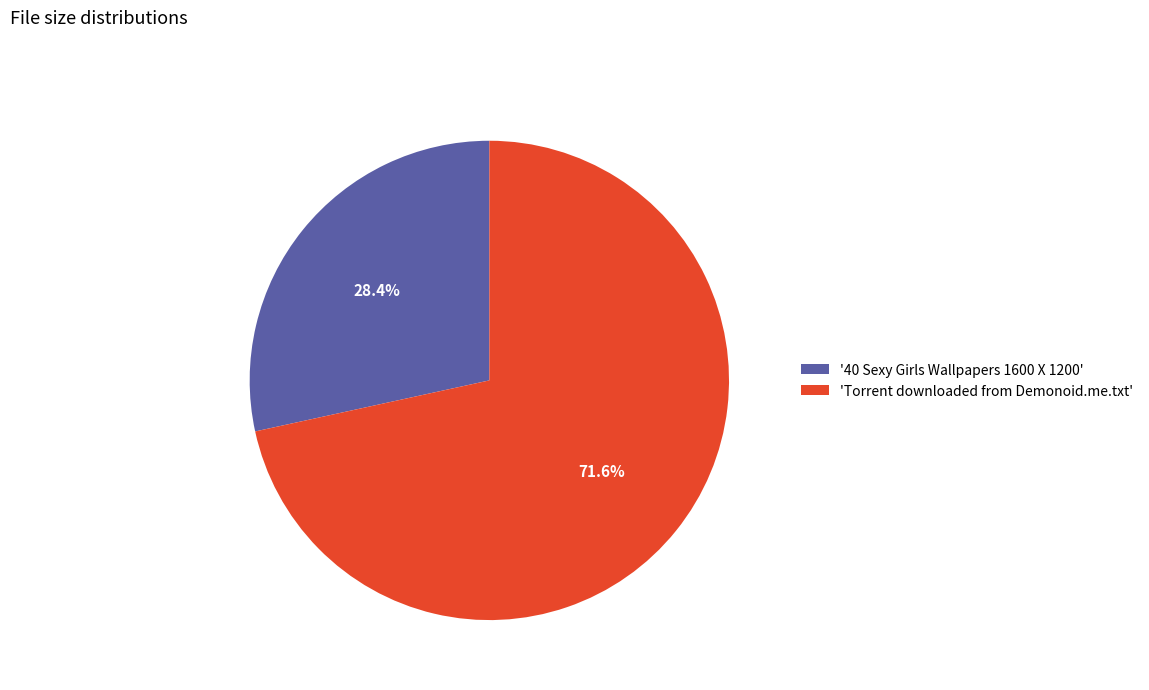

Rank the categories by value from highest to lowest.

'Torrent downloaded from Demonoid.me.txt', '40 Sexy Girls Wallpapers 1600 X 1200'